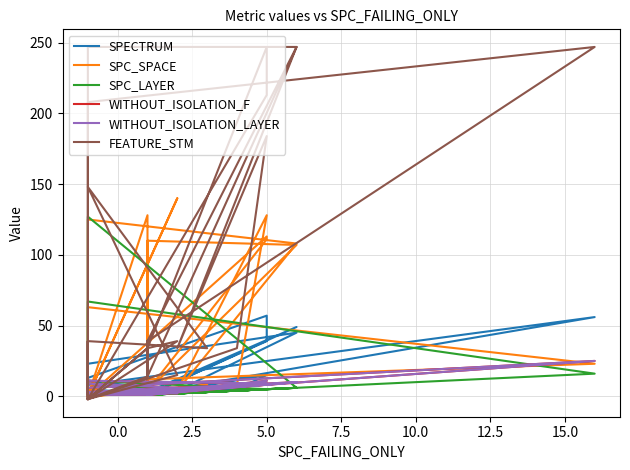

What is the minimum value shown in the chart?

-2